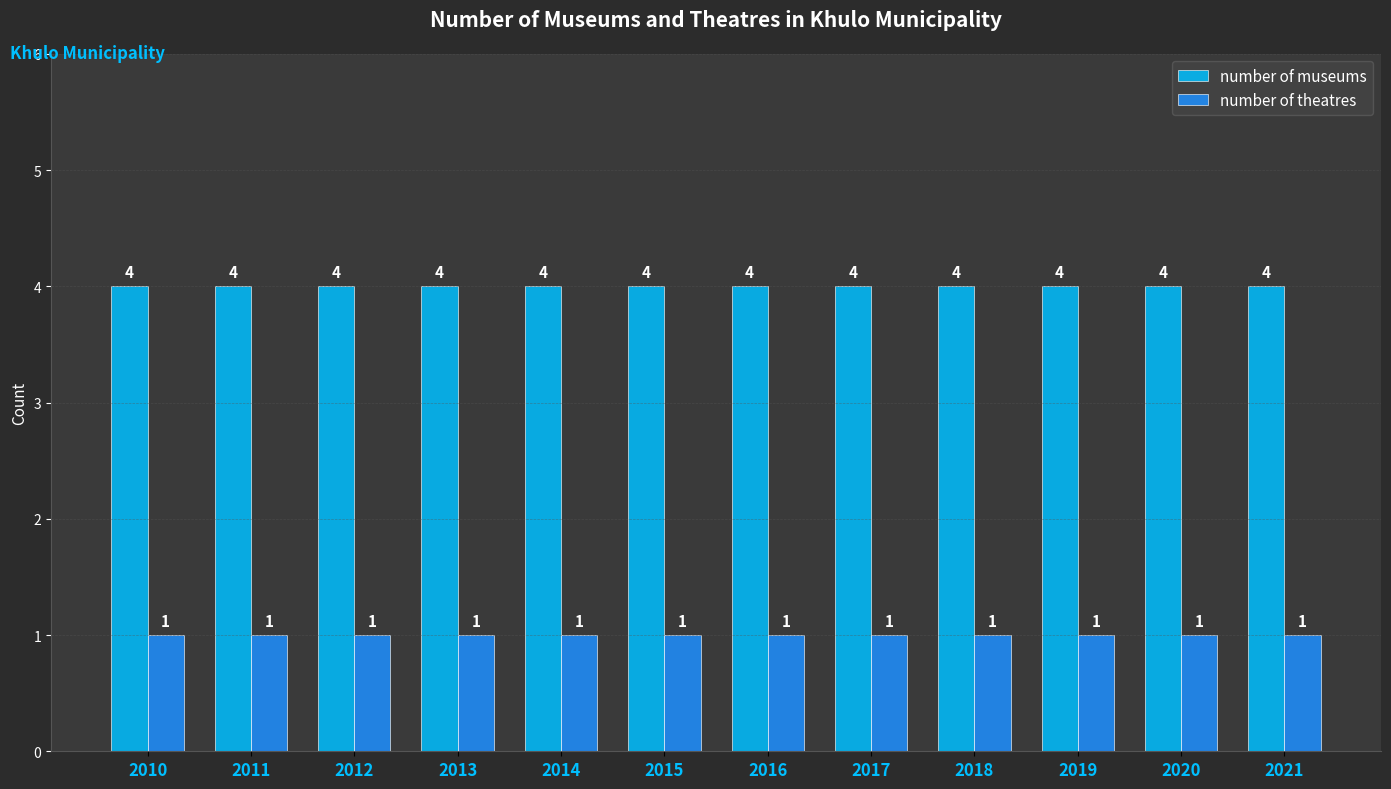

What is the value of the number of museums bar at the 9th from the left?

4